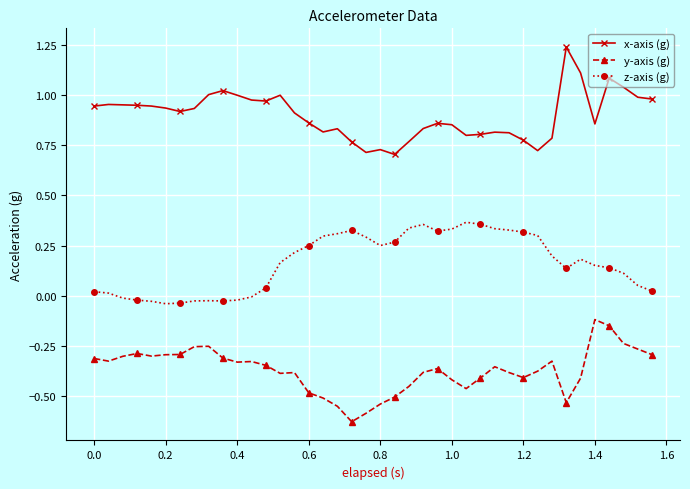

What is the sum of all x-axis (g) values?

36.0